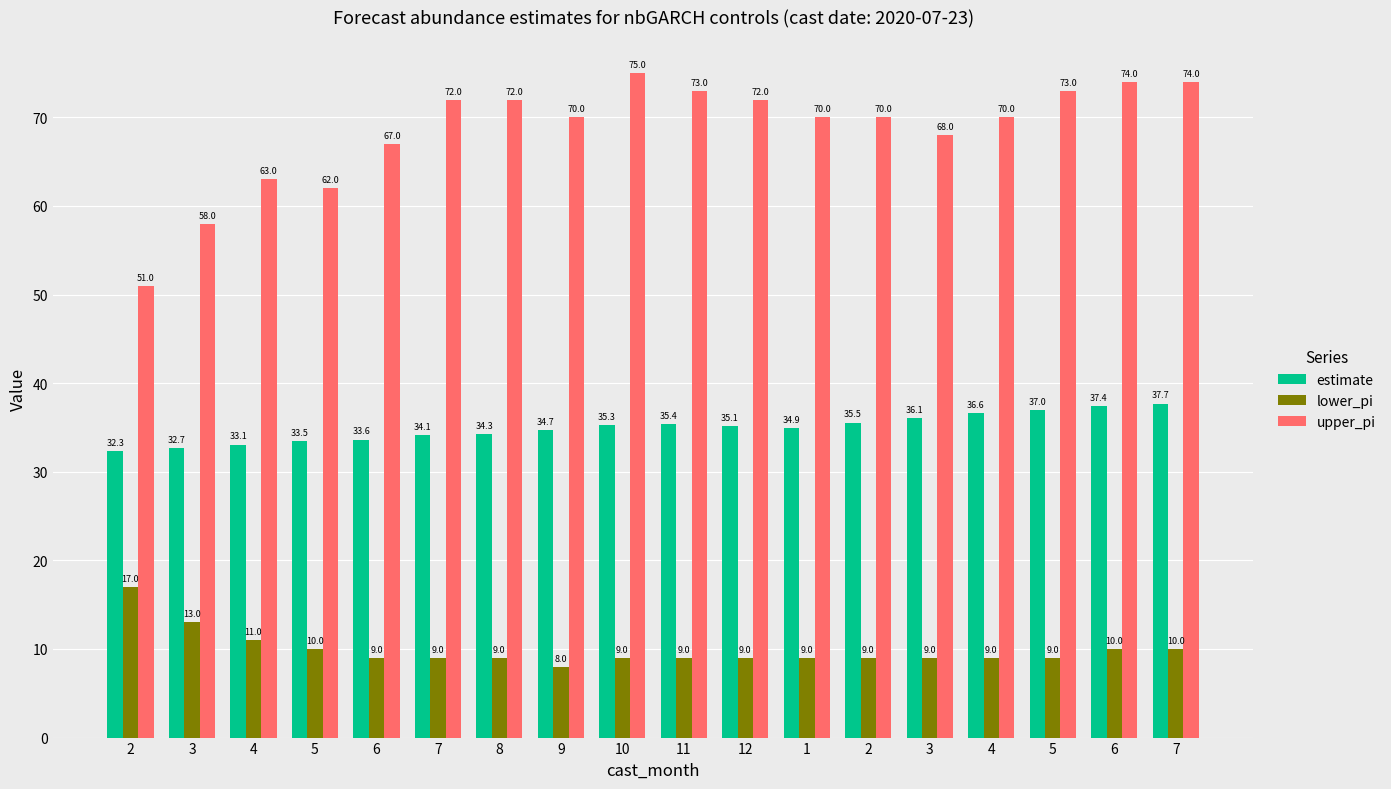

How many distinct data groups are displayed?

3